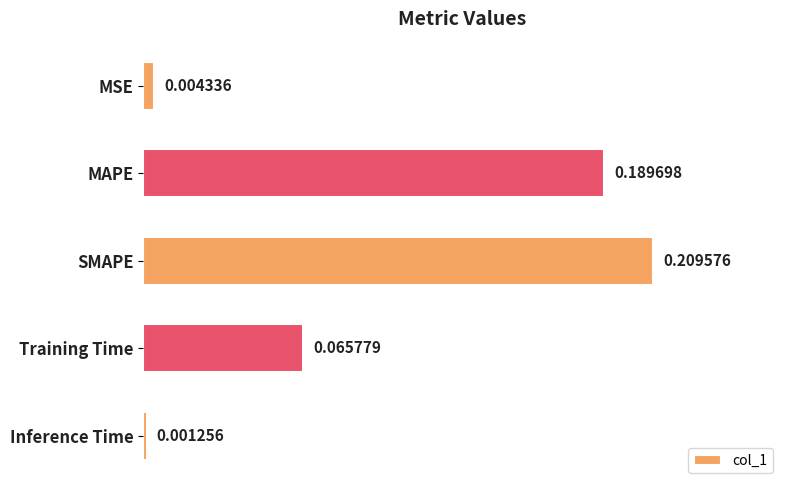

Does the chart contain stacked bars?

No